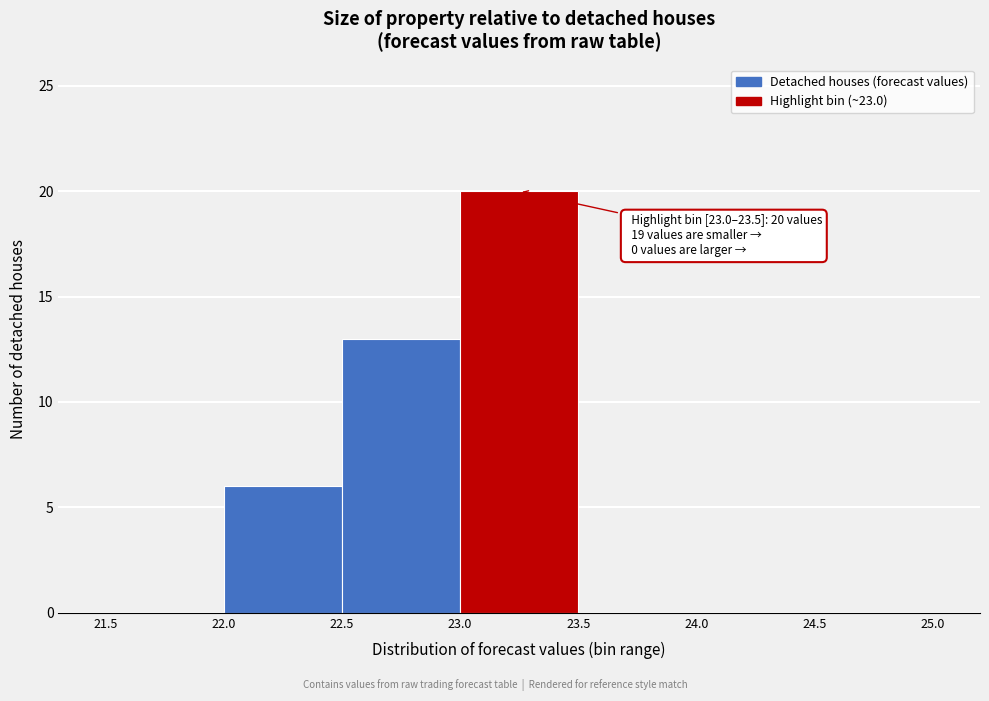

Which range on the x-axis has the tallest bar?

23.0 to 23.5